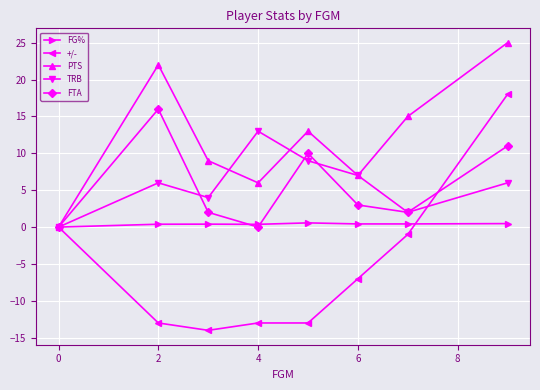

How many interior local valleys does the FTA series have?

2